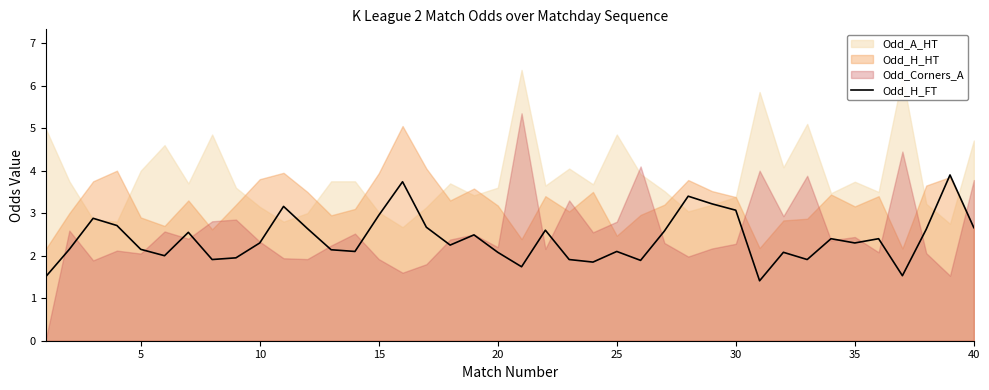

How many lines are shown in the chart?

1